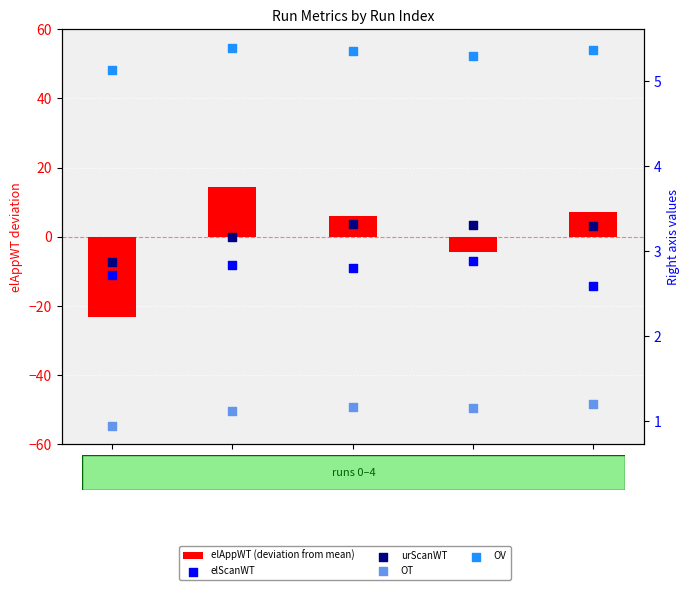

Which series has the largest total across all categories?

OV